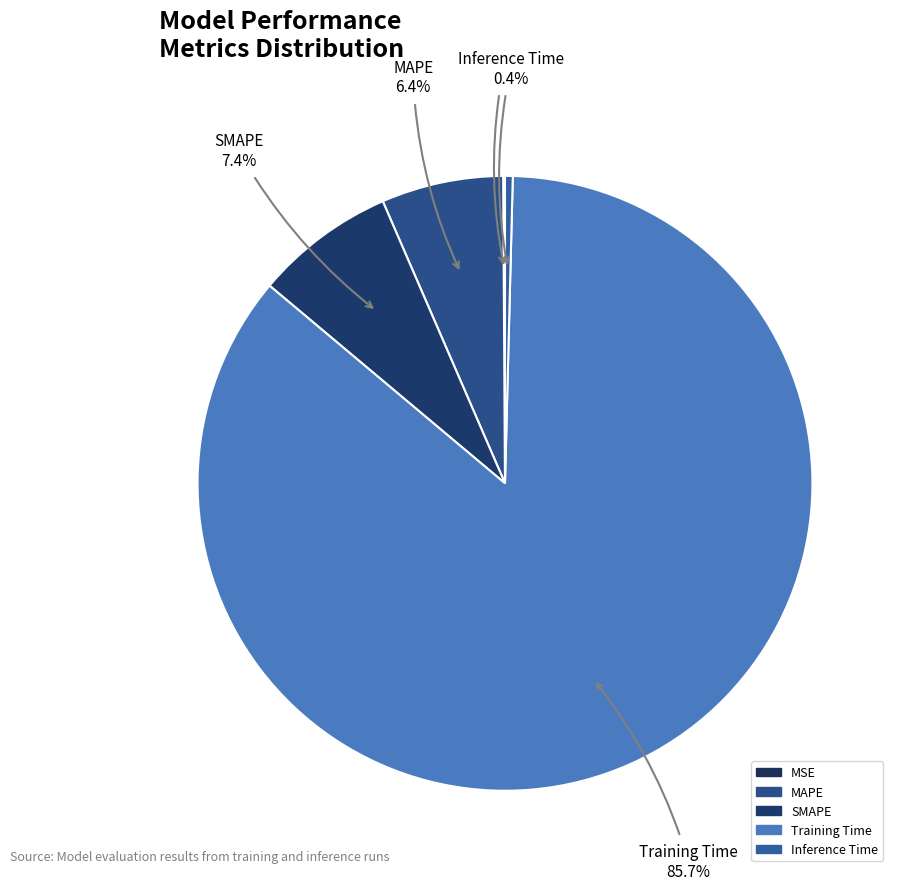

What percentage do SMAPE and Training Time together represent?

93.1%